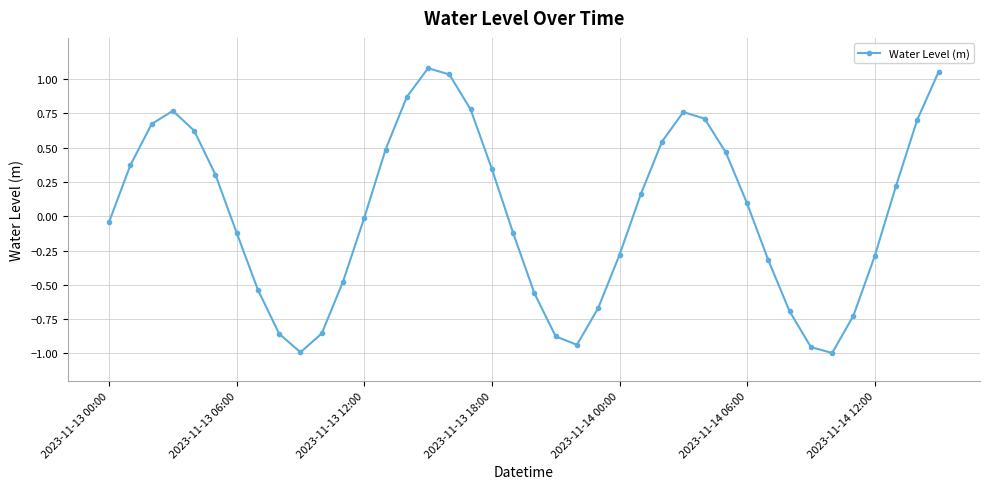

True or false: the data has more than 0 interior local peaks.

True